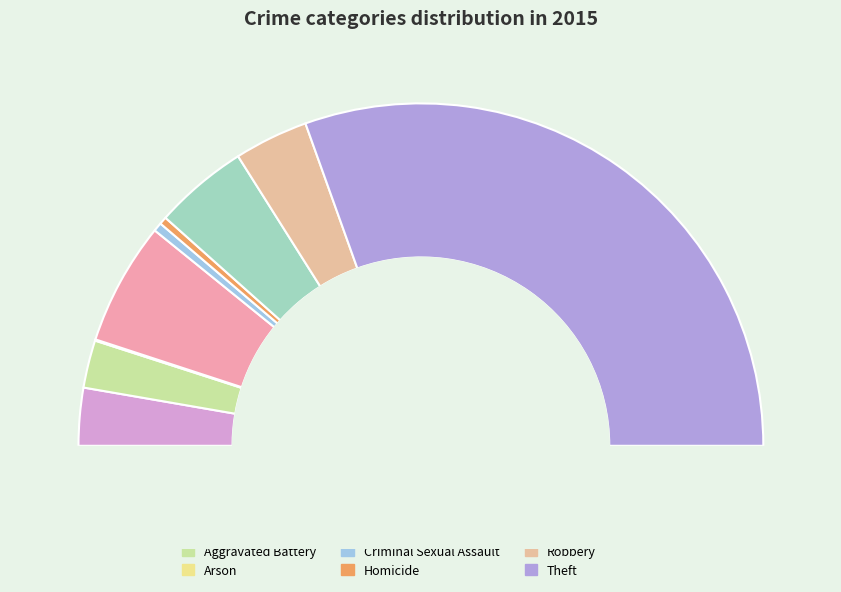

To the nearest percent, what is the combined percentage of Motor Vehicle Theft and Robbery?

16%